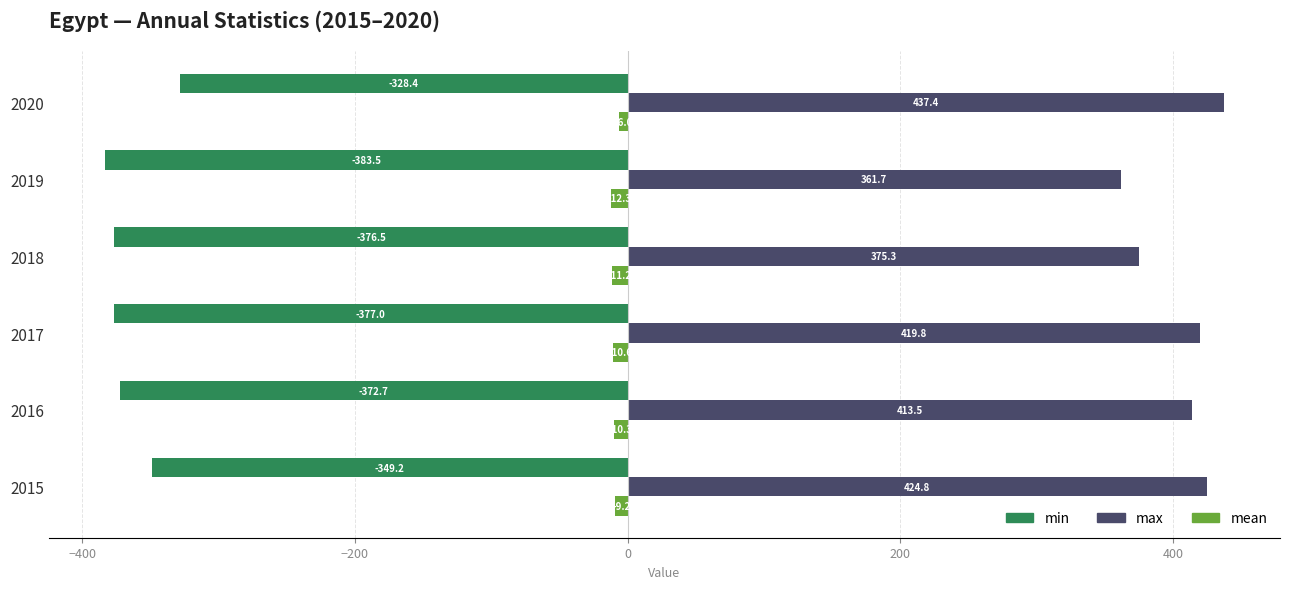

List the series in order of their peak value, highest first.

max, mean, min